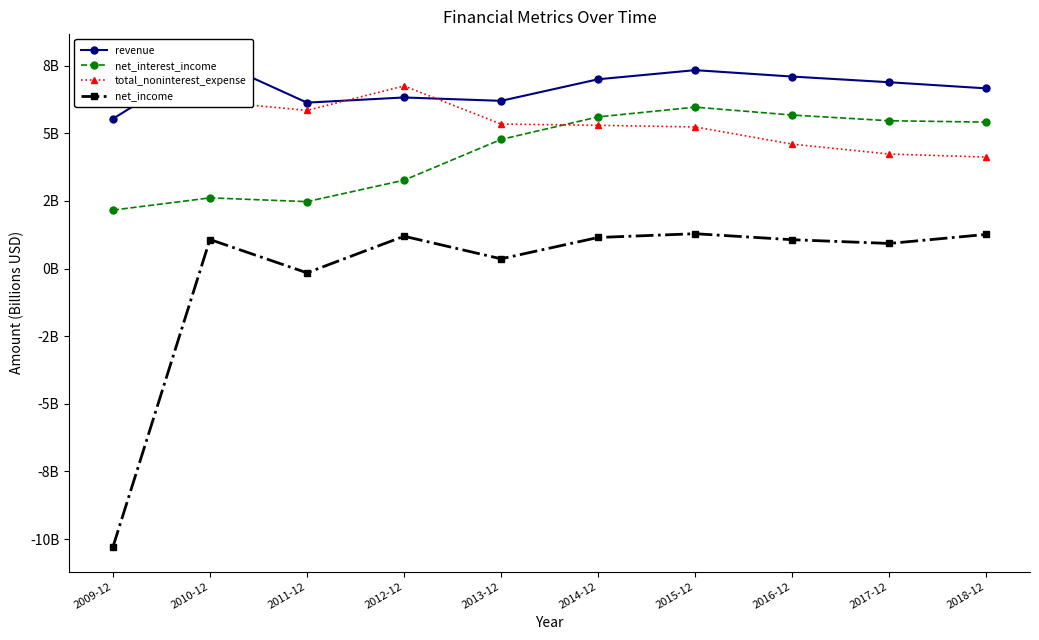

Rank the categories by revenue value from highest to lowest.

2010-12, 2015-12, 2016-12, 2014-12, 2017-12, 2018-12, 2012-12, 2013-12, 2011-12, 2009-12